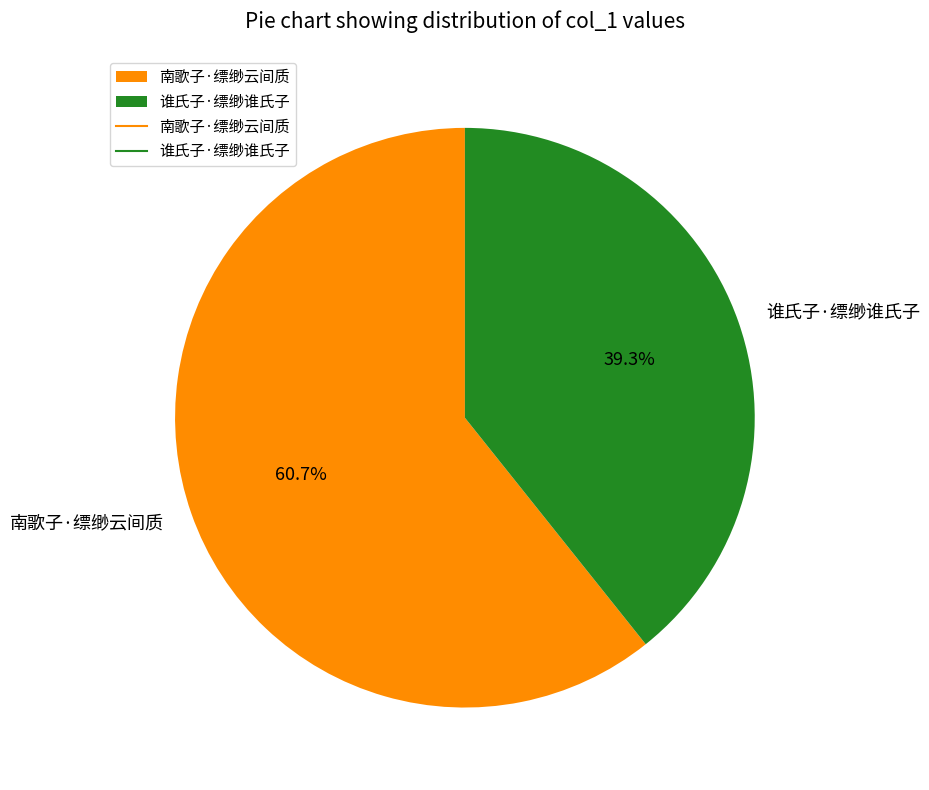

What percentage is the 南歌子·缥缈云间质 slice, to the nearest percent?

61%